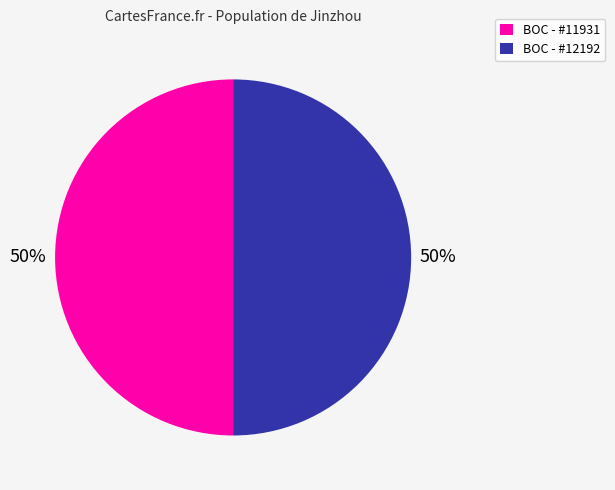

Approximately how many times larger is the value at BOC - #11931 compared to BOC - #12192?

1.0